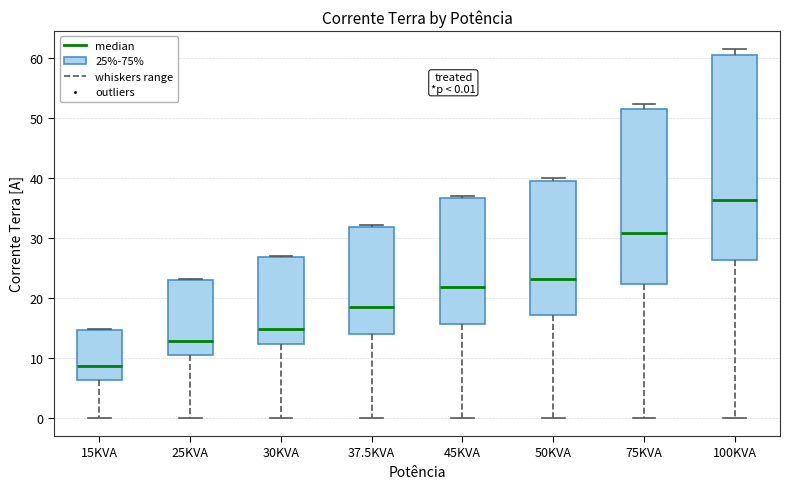

Which box's median line is the highest?

100KVA